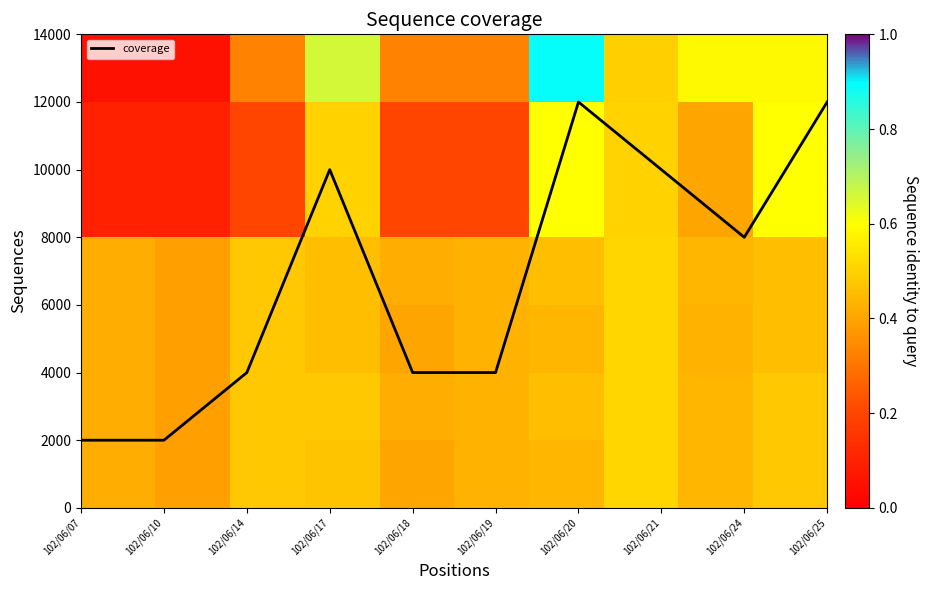

At which label is coverage closest to 7000?

102/06/24